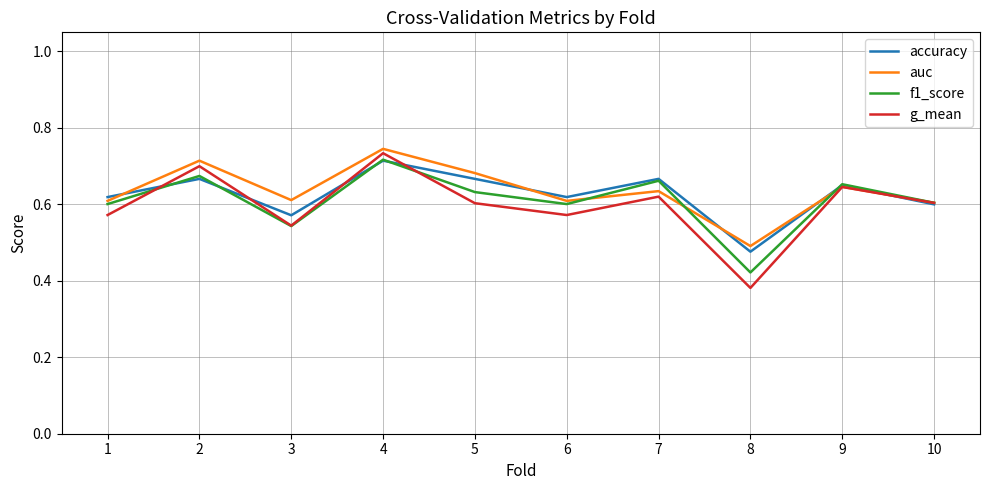

Which category has the lowest value across all series?

8